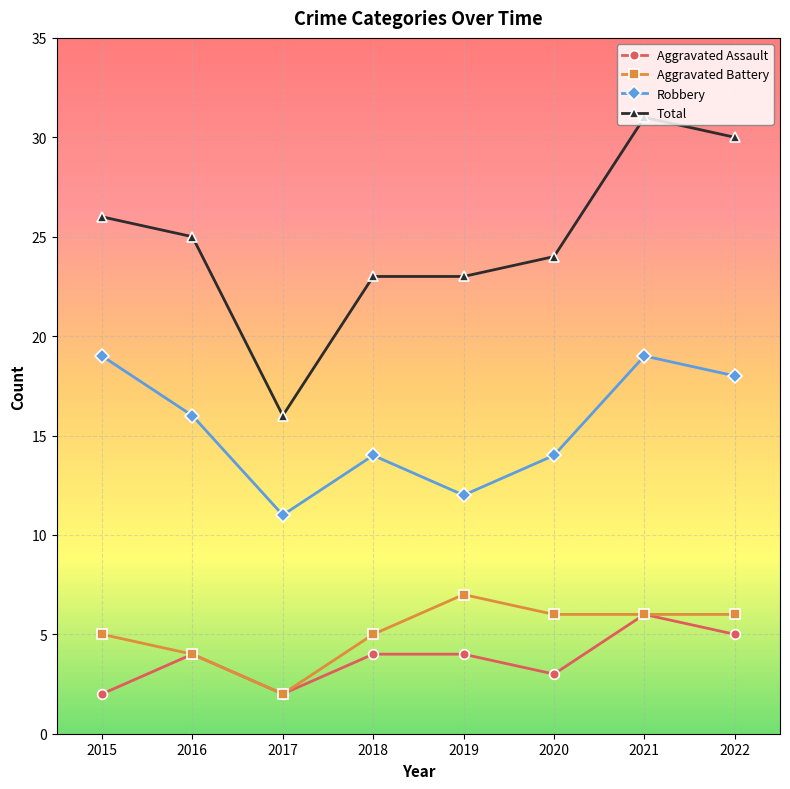

At which label does Aggravated Assault reach its peak?

2021